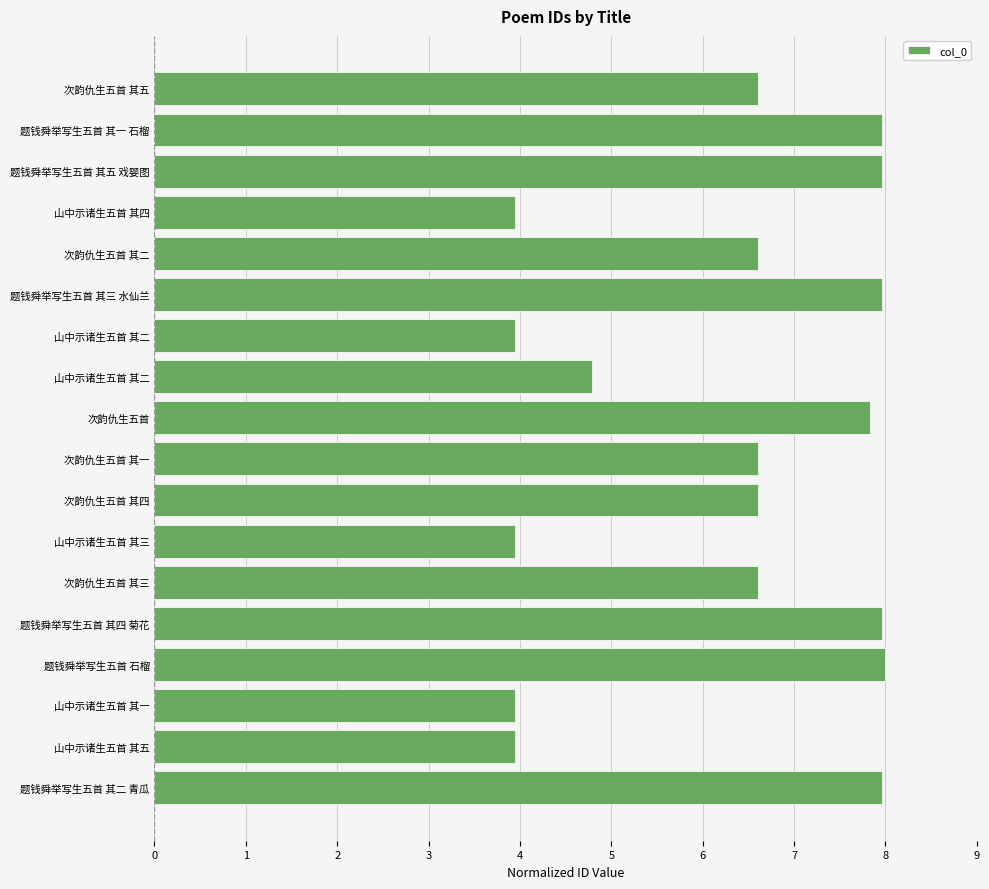

How many bars are there in total?

18